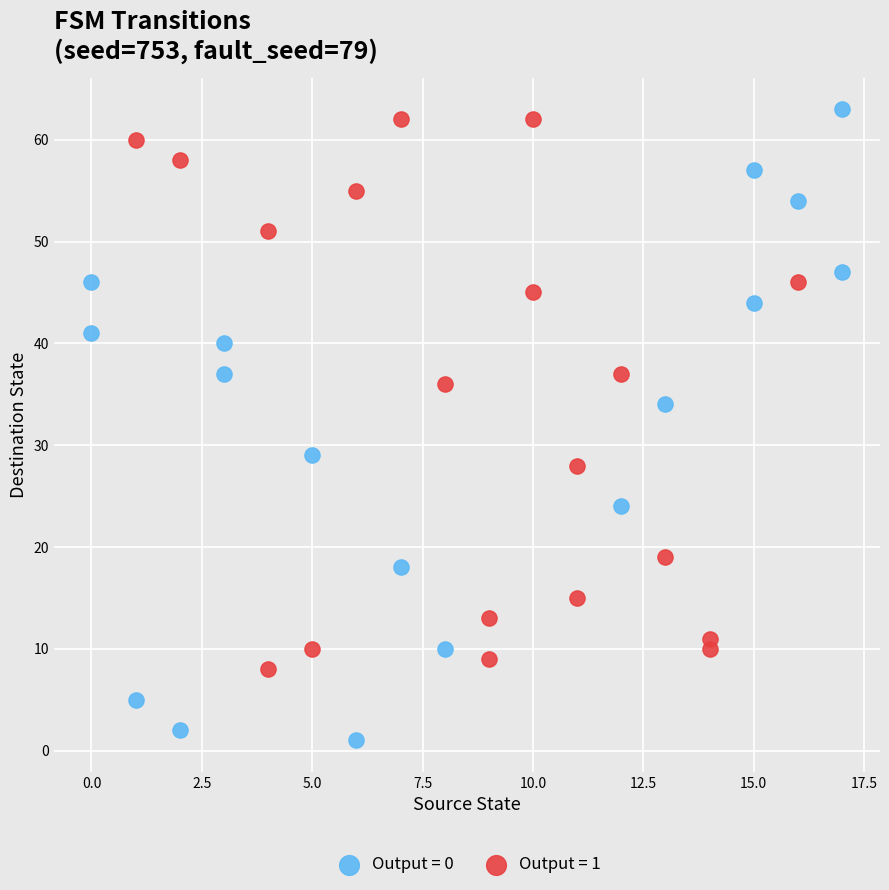

Which series contains the lowest Y value?

Output = 0